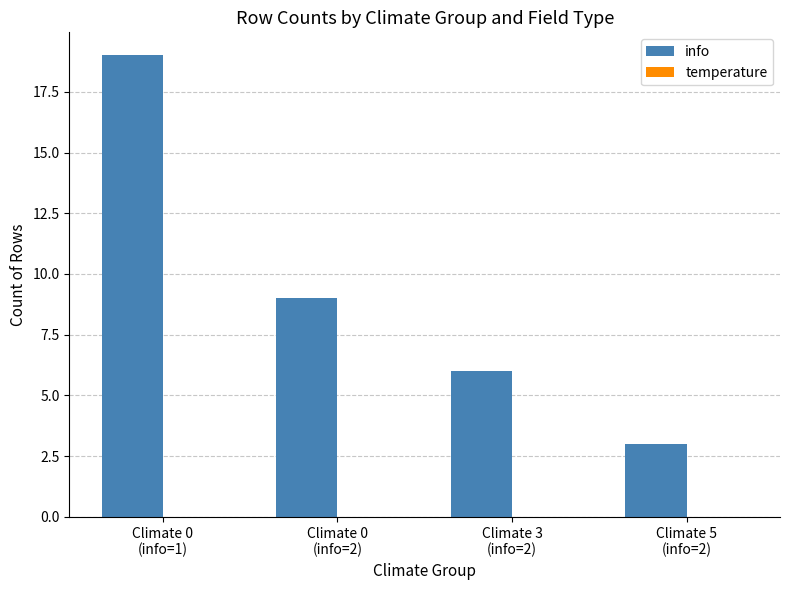

What is the minimum value shown in the chart?

3